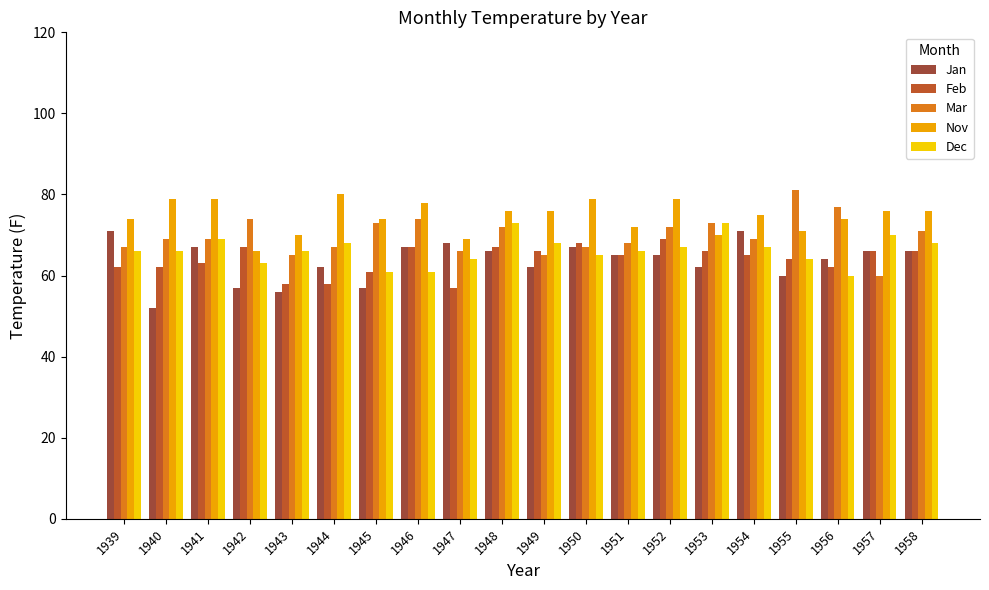

What is the total value across all series at 1955?

340